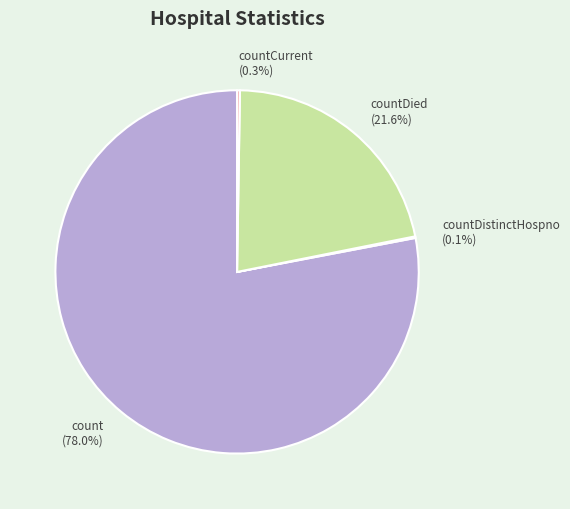

Is there a majority slice in this chart?

Yes